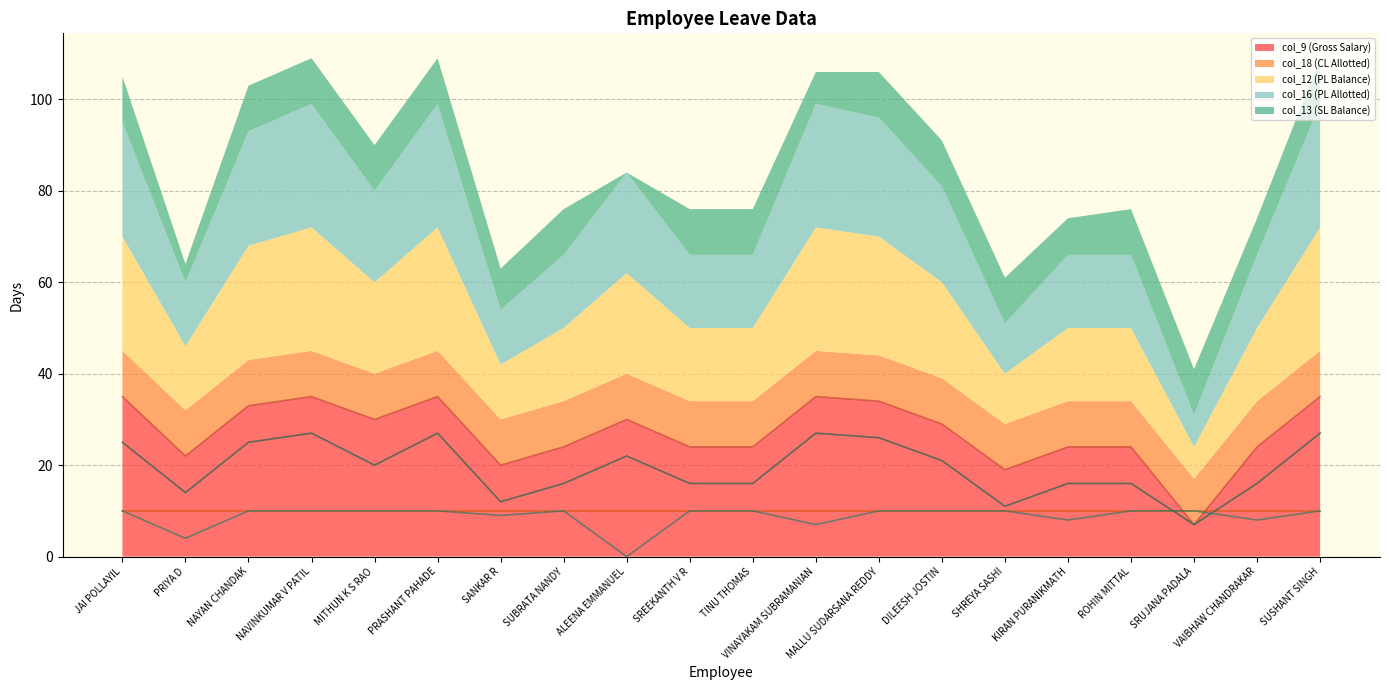

True or false: col_9 (Gross Salary) has a value of 24 at SREEKANTH V R.

True